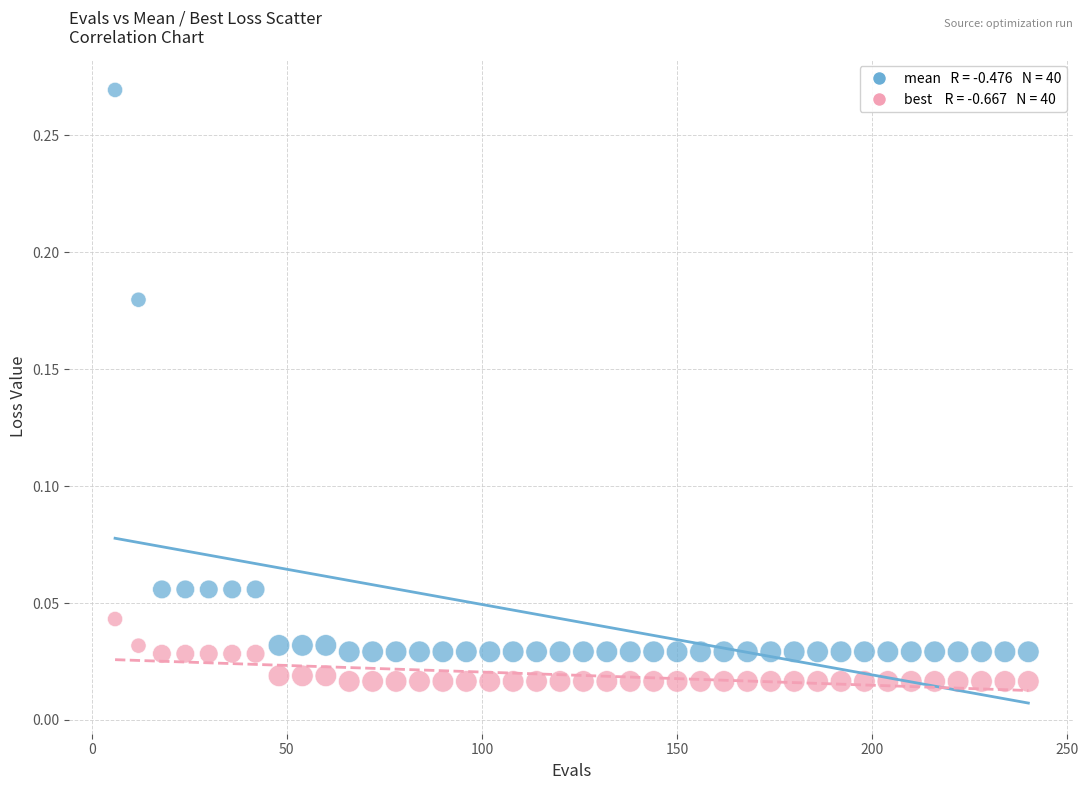

Across all data points, what is the range of X values (max minus min)?

234.0